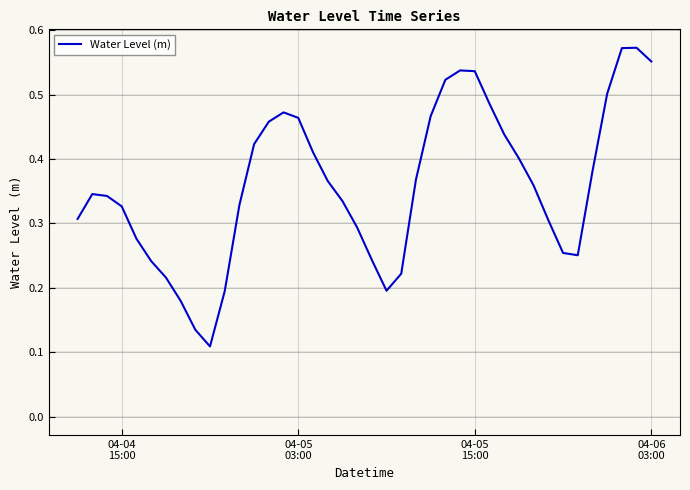

How many interior local peaks (higher than both neighbors) does the data have?

4